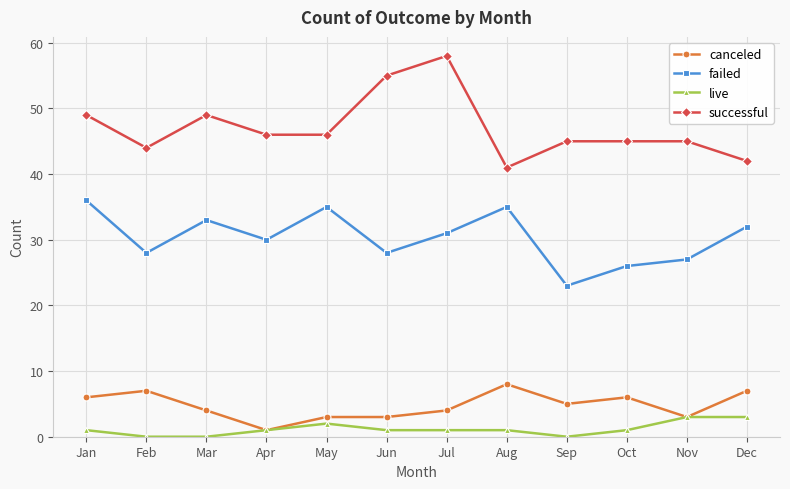

How many lines are shown in the chart?

4